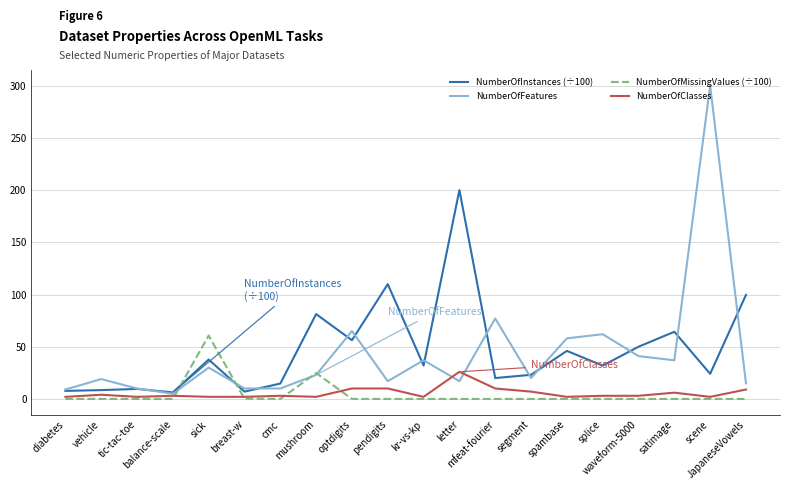

What is the sum of all NumberOfFeatures values?

862.0